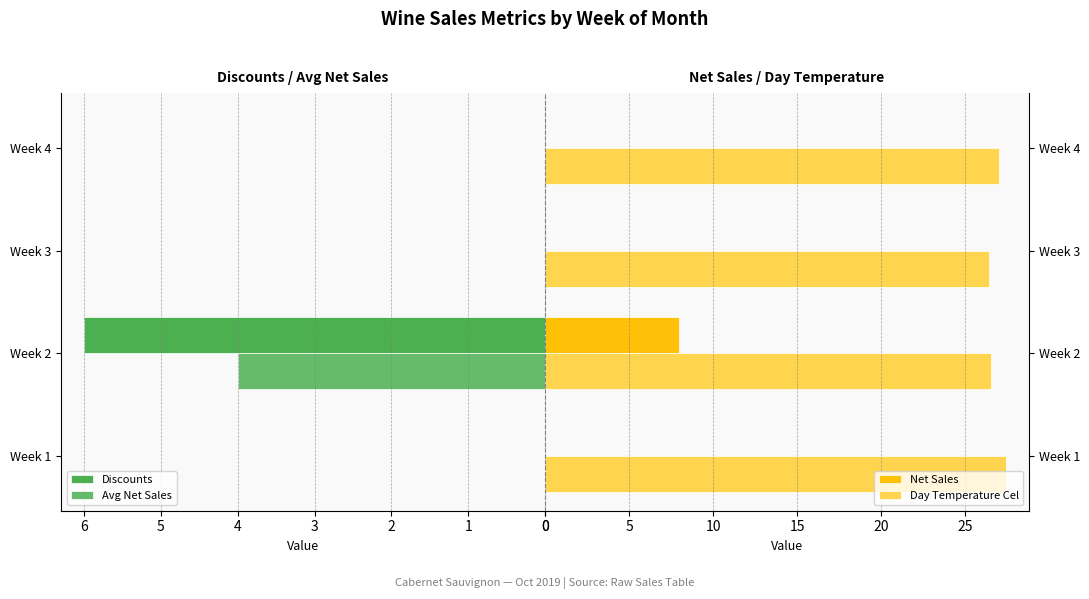

What is the sum of the Net Sales values at Week 2 and Week 1?

8.0